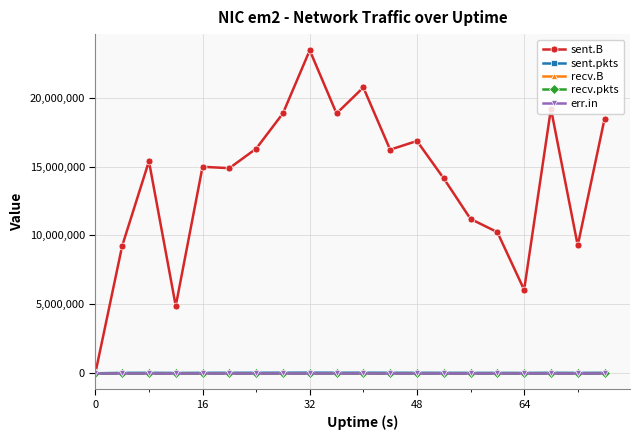

Does the chart display data point markers on the line(s)?

Yes